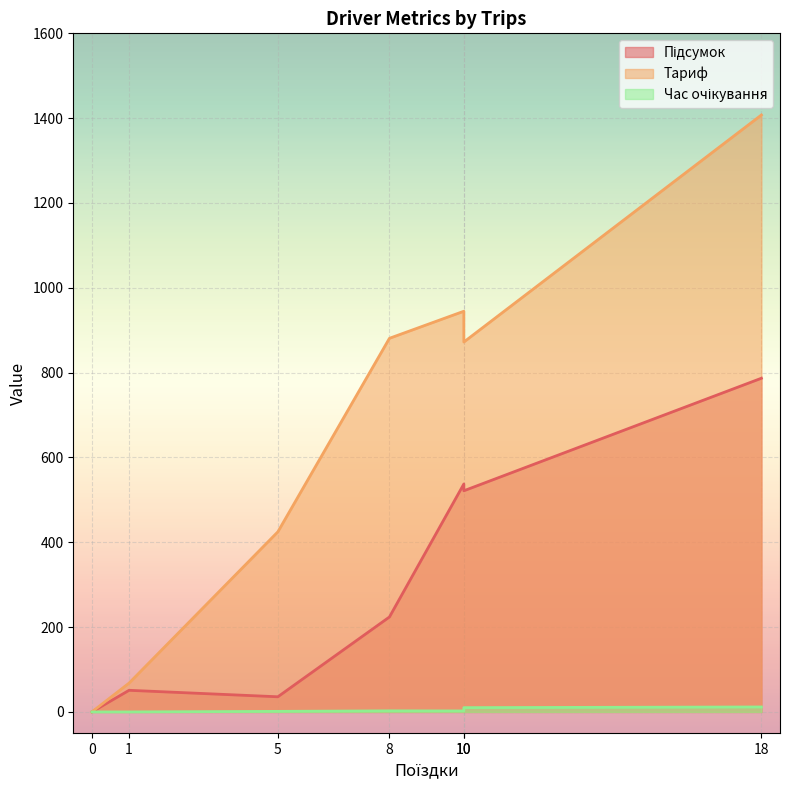

What is the approximate value of Час очікування at 10?

2.3